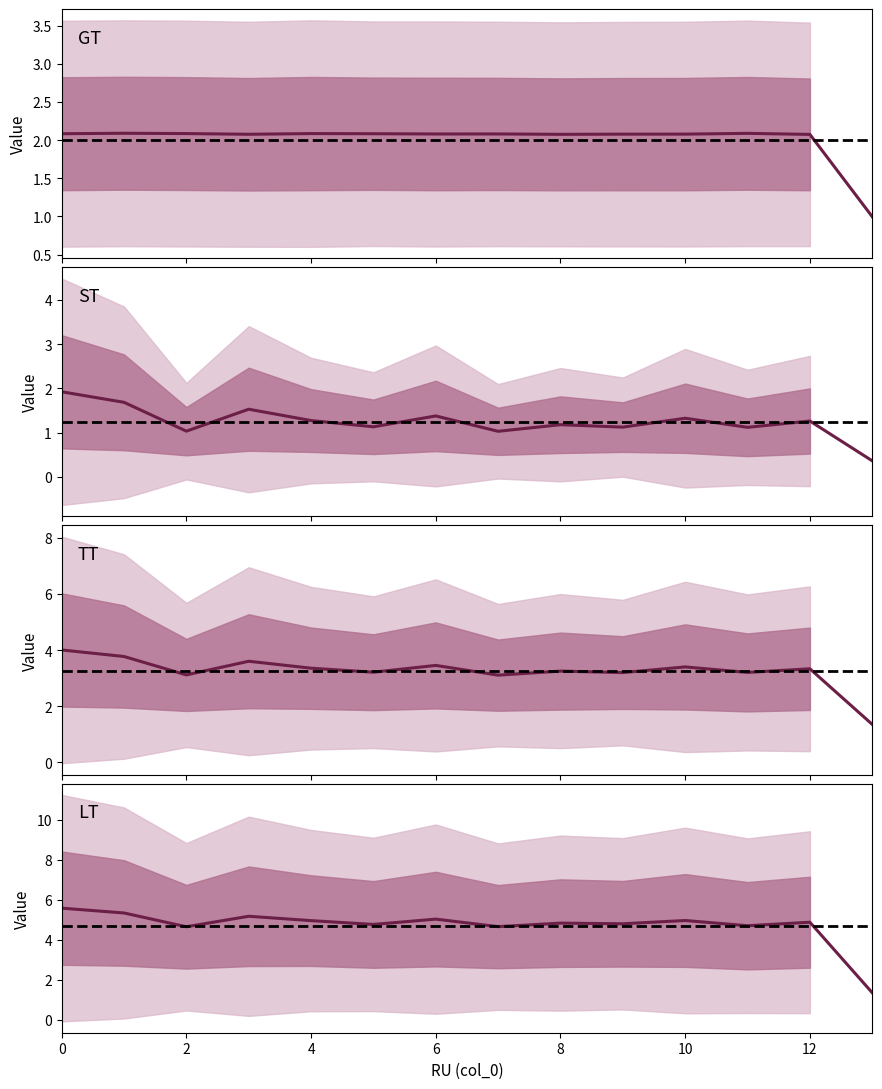

What is the difference between the maximum and minimum values in the GT series?

1.1